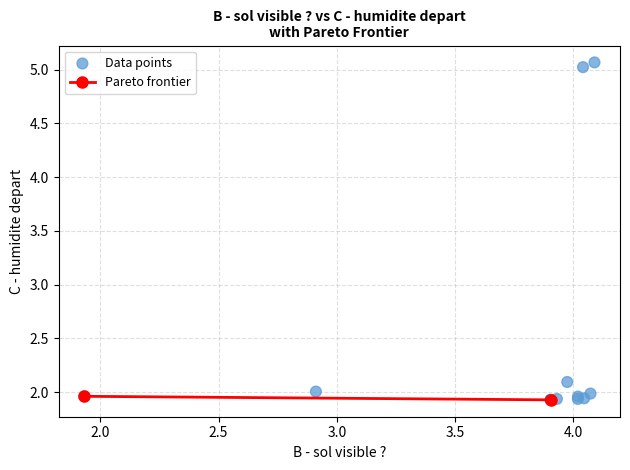

What Y value in the scatter plot is closest to 3?

2.1